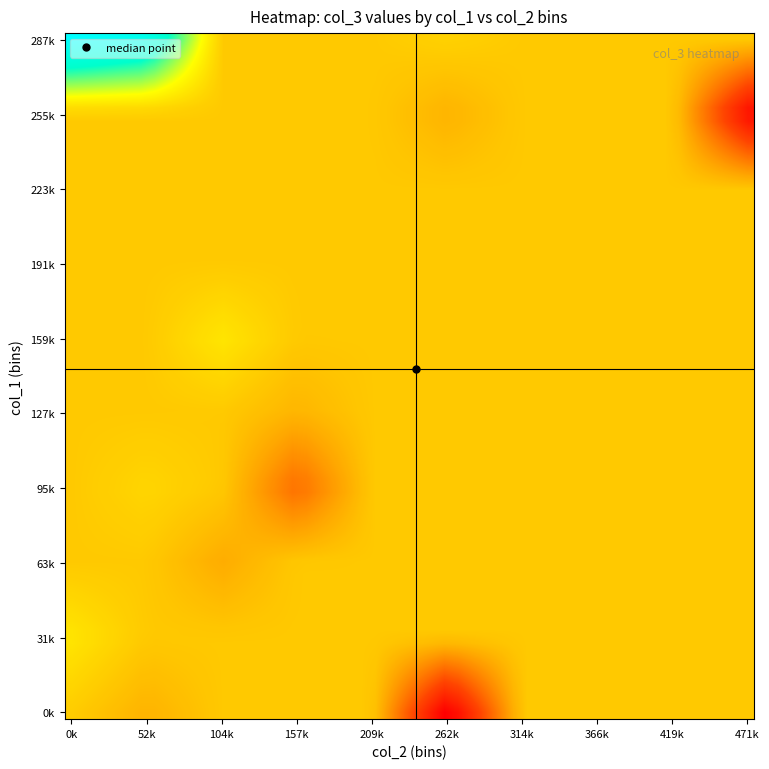

Reading left to right, extract all data points from this chart.

col_1: 53000	27000	54000	32000	0	274000	297000	63000	0	10000	5000	100000	181000	106000	283000	319000	289000	23000	146000	77000
col_2: 26000	54000	32000	10000	267000	301000	61000	0	10000	5000	0	208000	147000	91000	524000	43000	279000	9000	170000	112000
col_3: 27000	-27000	22000	22000	-267000	-27000	236000	63000	-10000	5000	5000	-108000	34000	15000	-241000	276000	10000	14000	-24000	-35000